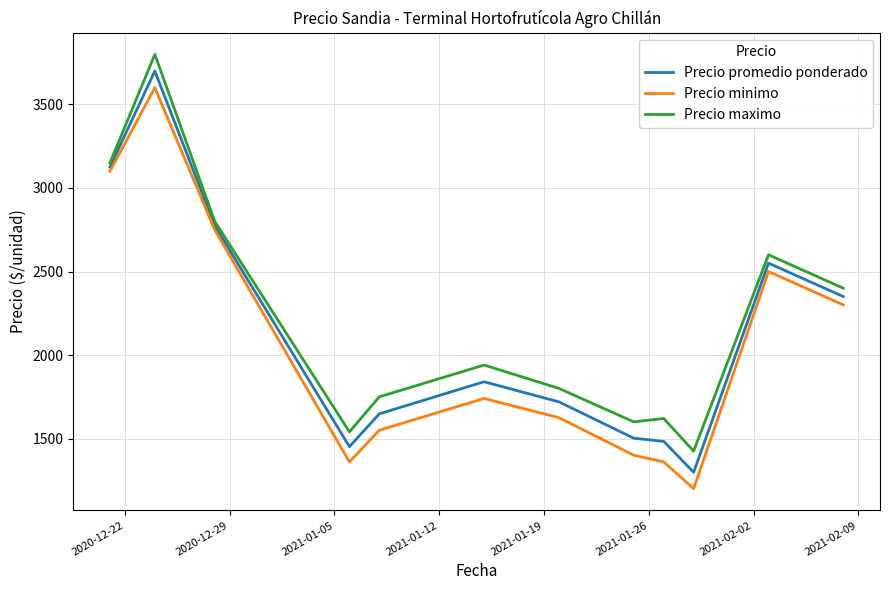

Does the chart have visible grid lines?

Yes